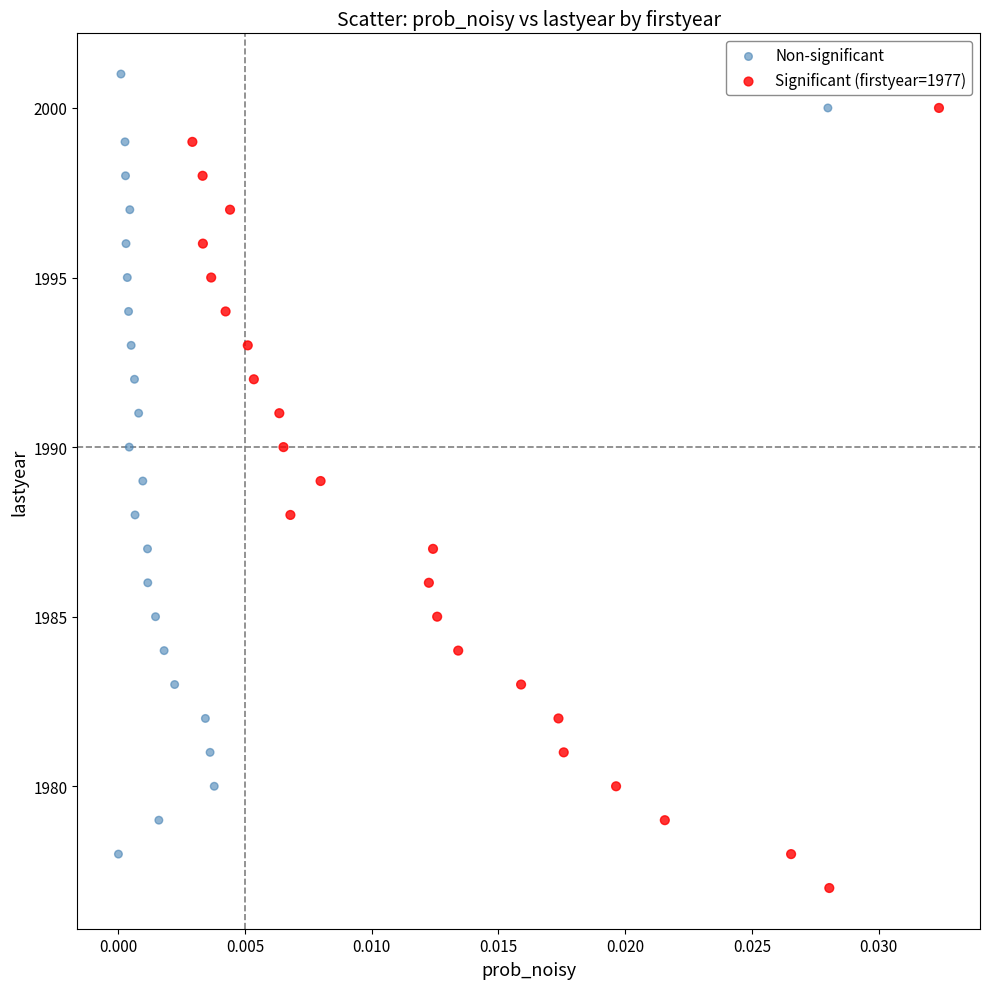

What are all the series names shown in the legend?

Non-significant, Significant (firstyear=1977)